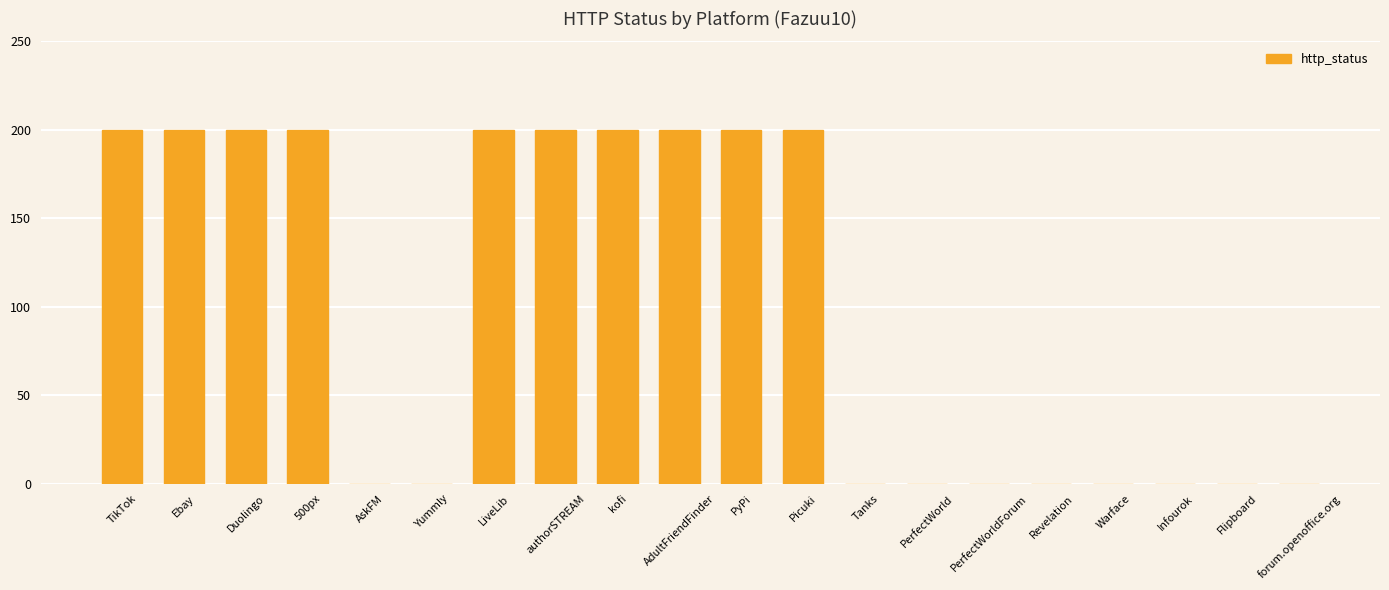

Between Ebay and Infourok, which is larger?

Ebay